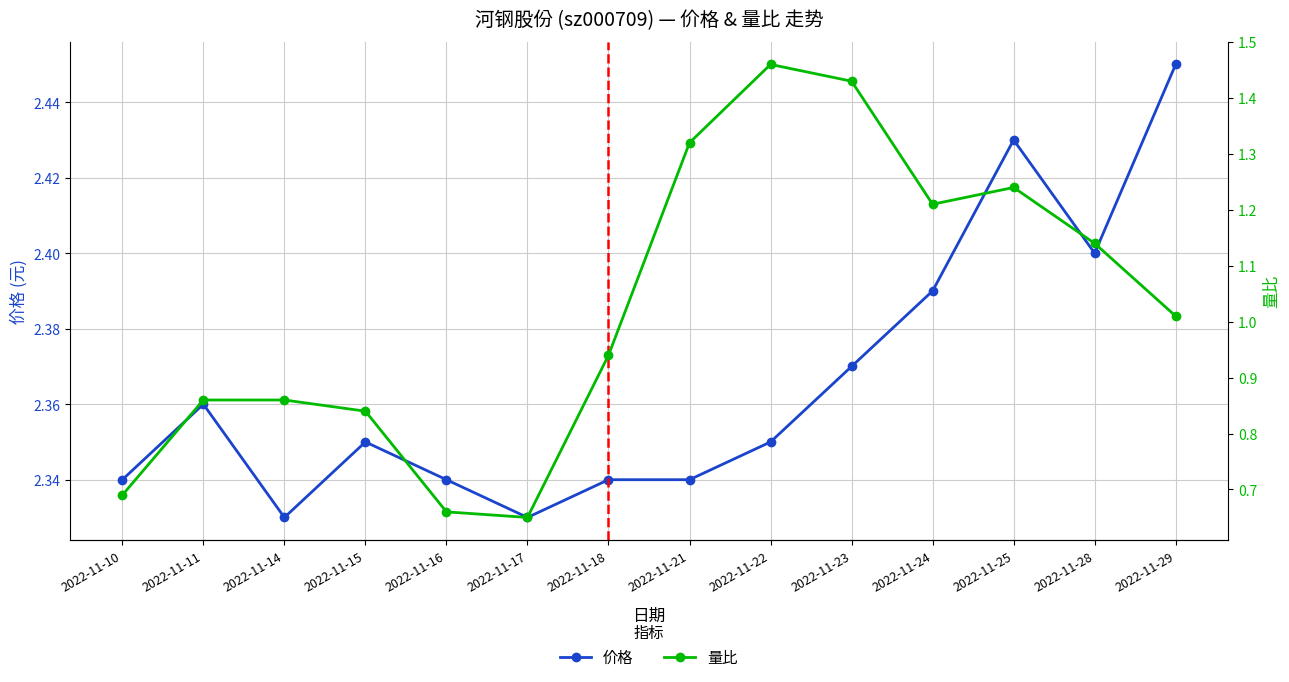

At how many categories does at least one series exceed 0?

14